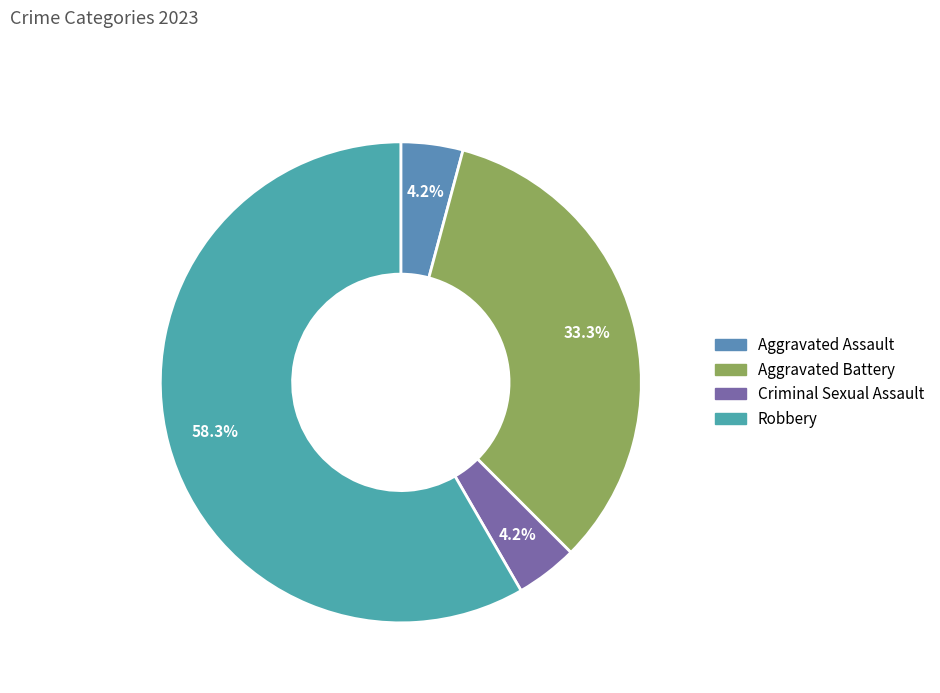

To the nearest percent, what percentage of the pie is Aggravated Assault?

4%